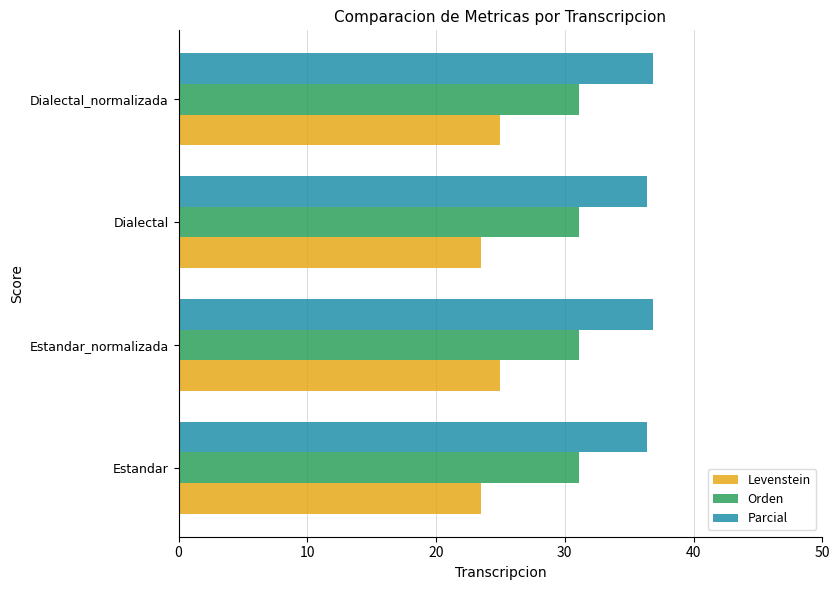

Which series has the largest total across all categories?

Parcial